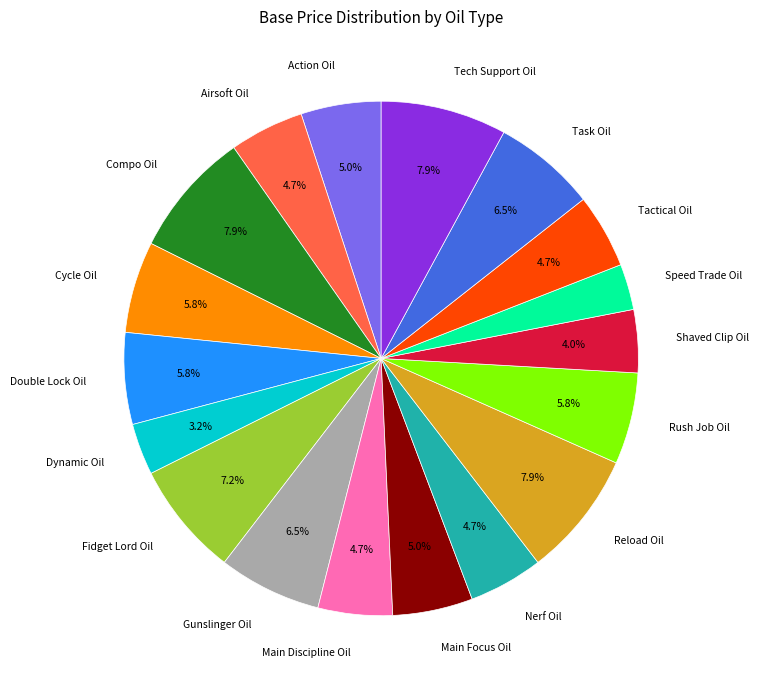

Approximately how many times larger is the value at Speed Trade Oil compared to Shaved Clip Oil?

0.7